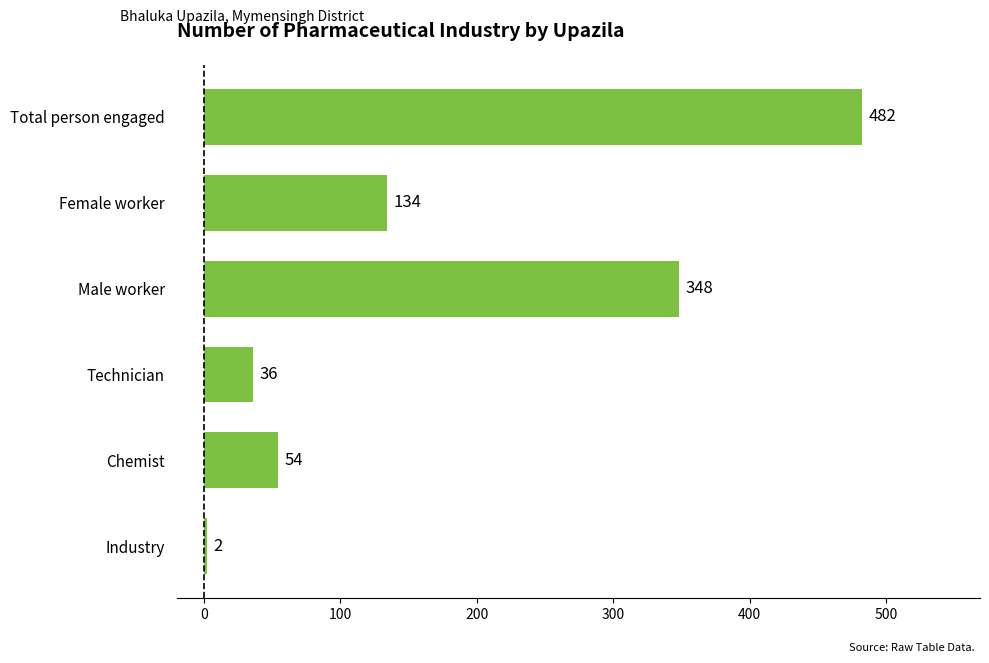

What is the ratio of the value at Male worker to the value at Technician?

9.7